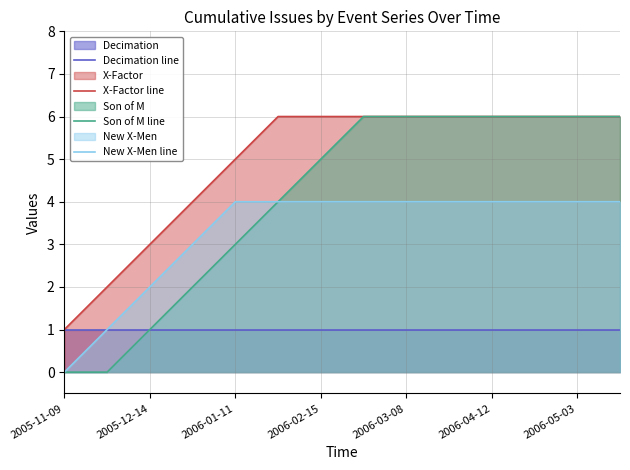

What is the maximum value for Decimation line?

1